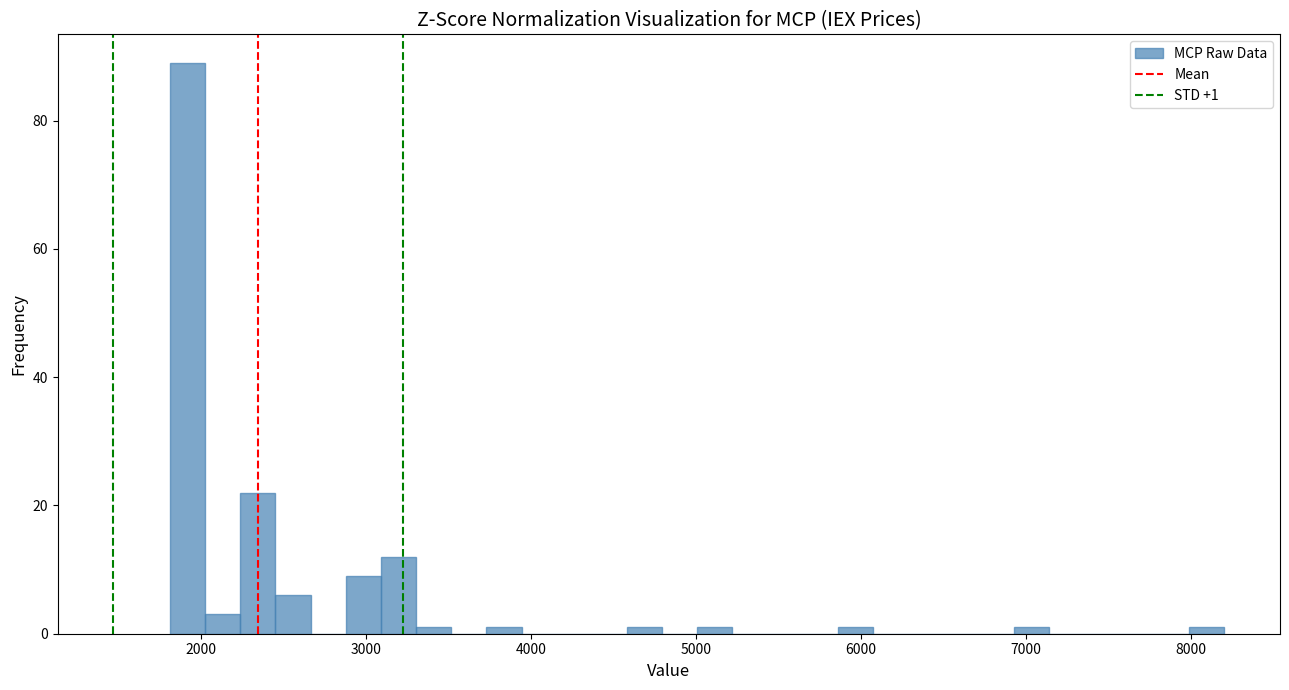

Read against the x-axis, roughly where is the centre of the tallest bar?

1900